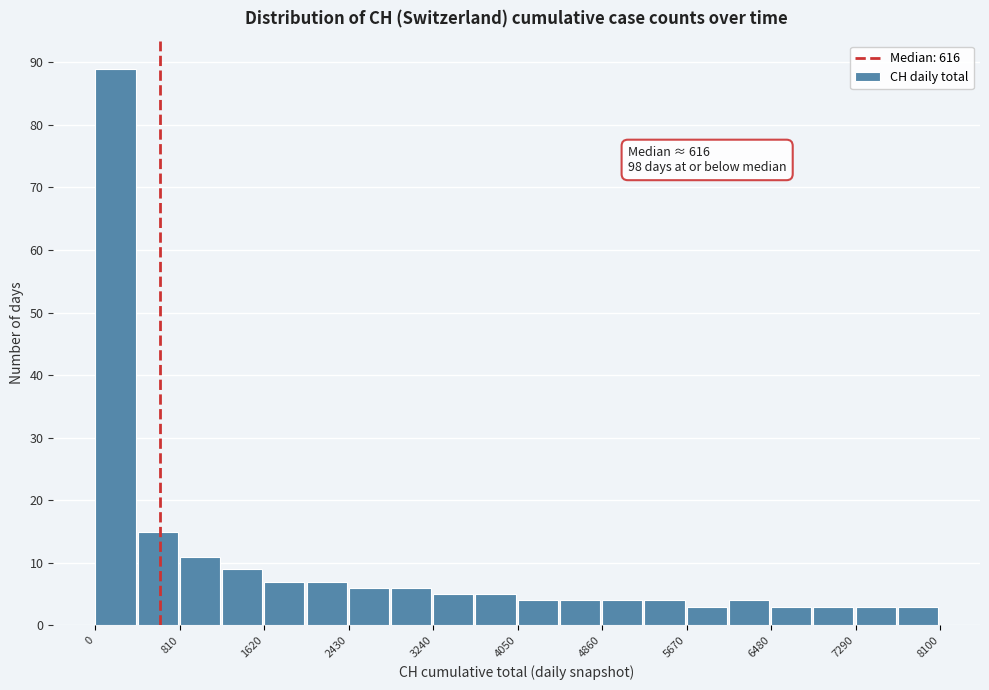

Over which range of the x-axis is the bar tallest?

0 to 400